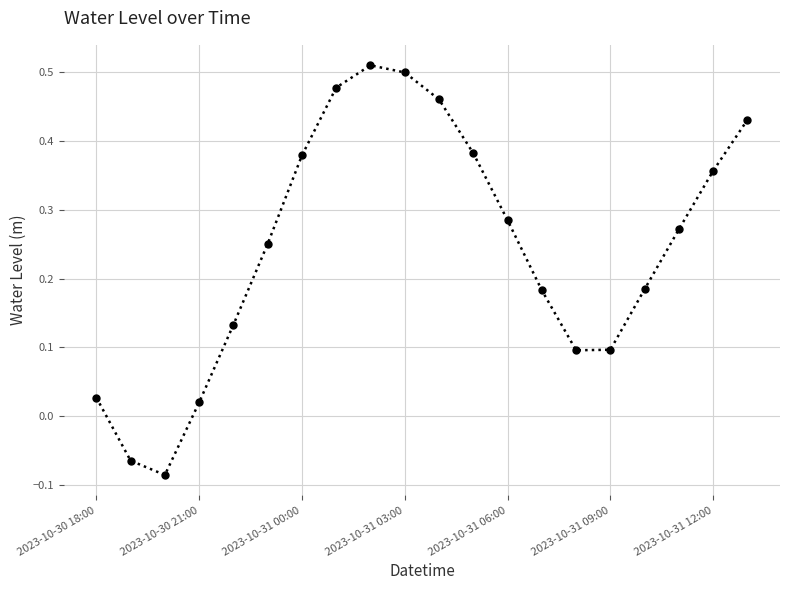

What is the difference between the second highest and second lowest values?

0.6